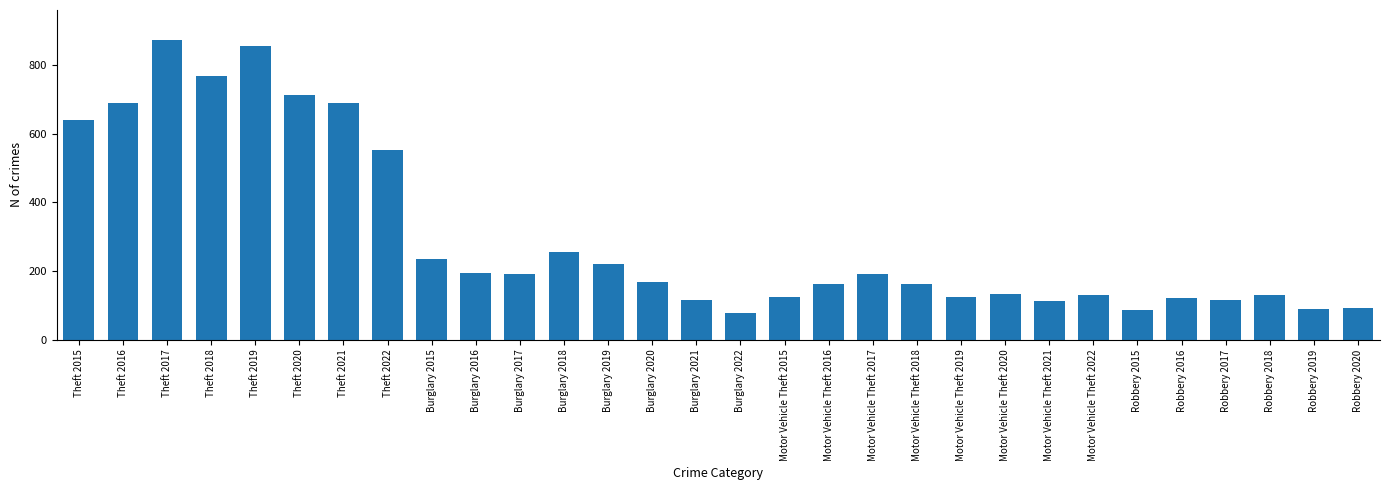

Is it true that the value at Burglary 2016 is 295?

False